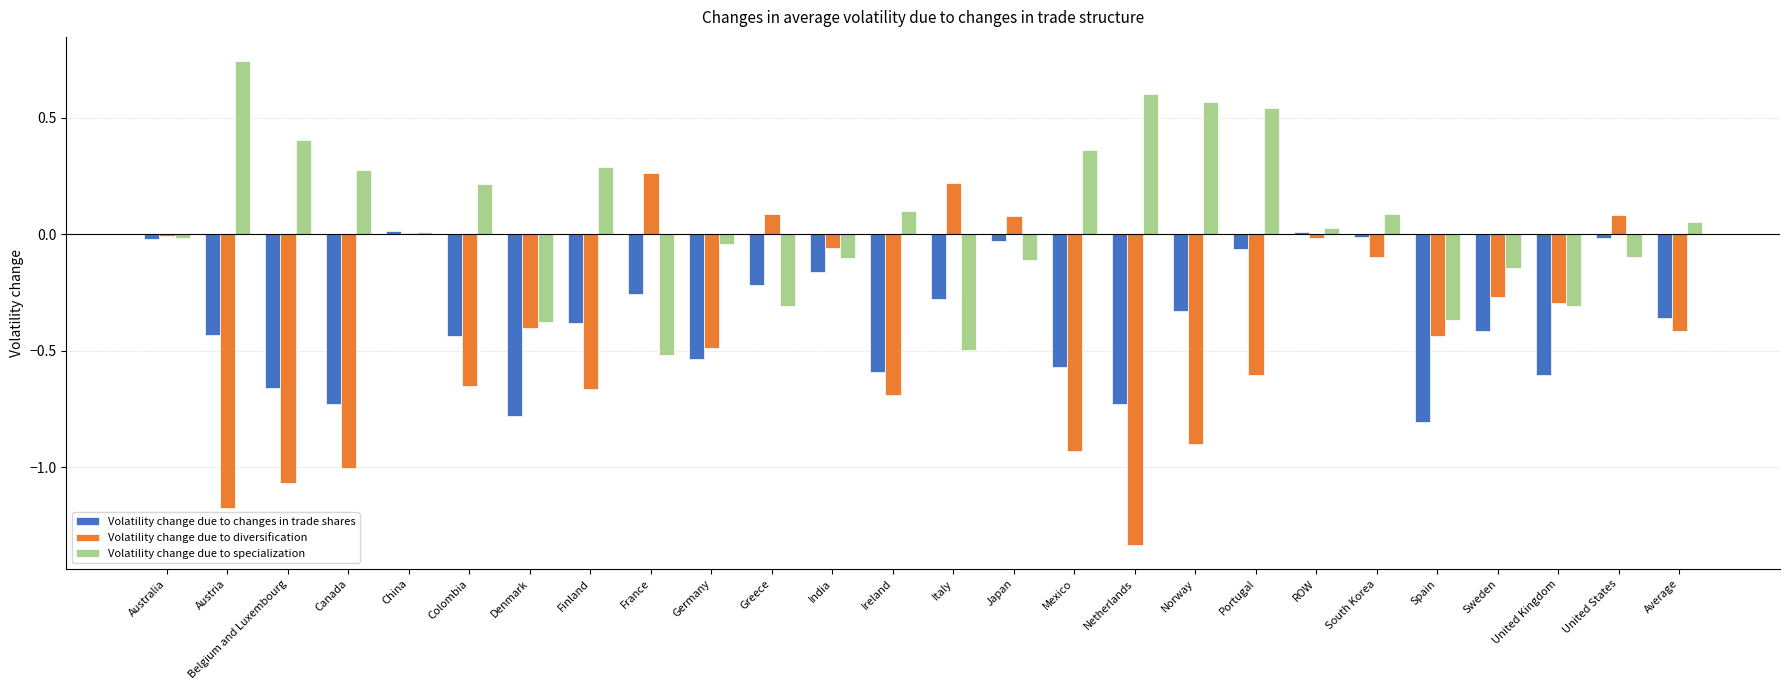

Which series has the largest total across all categories?

Volatility change due to specialization